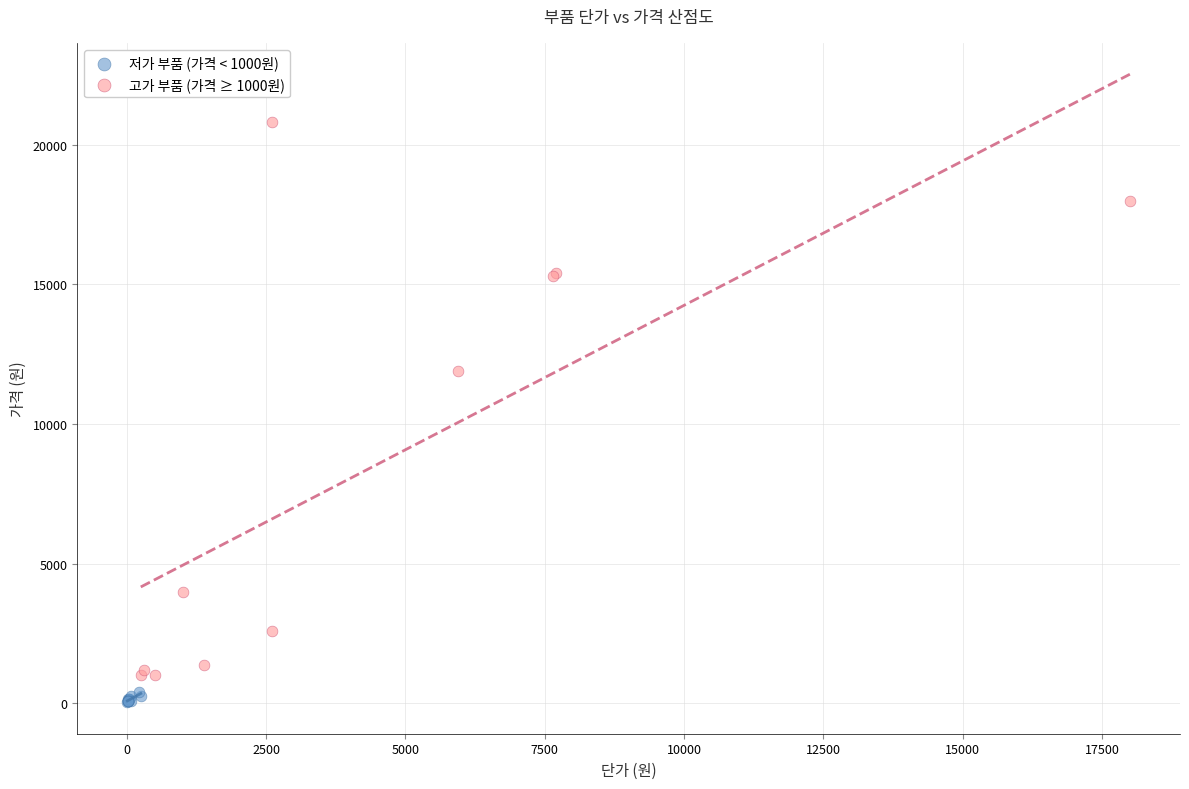

Which series has the widest spread of Y values?

고가 부품 (가격 ≥ 1000원)